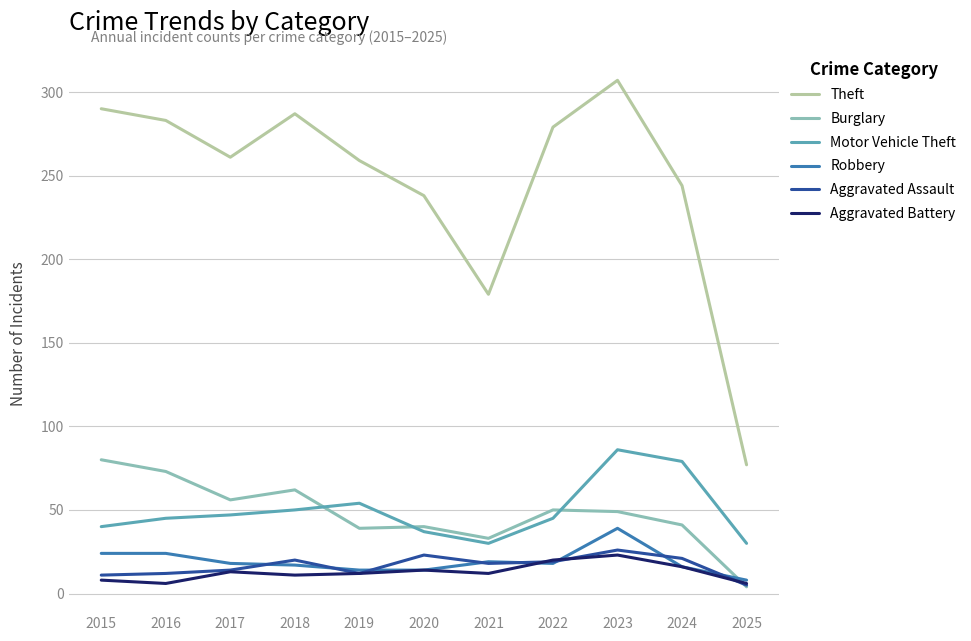

At which label is Theft closest to 192?

2021